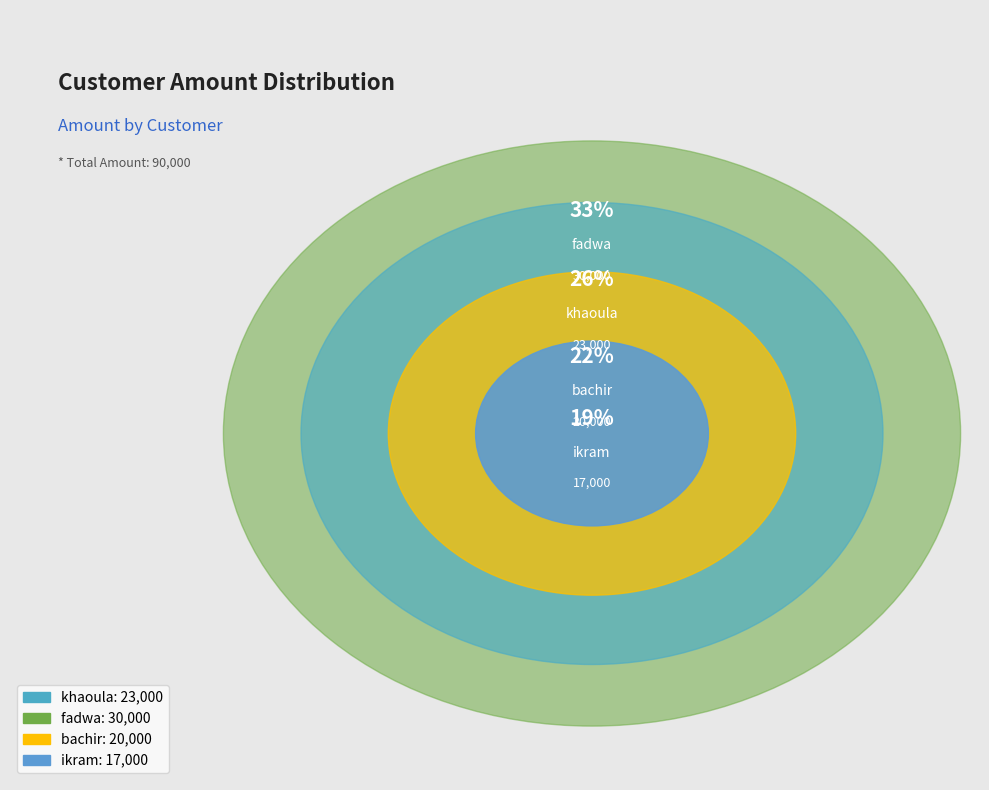

Rank the categories by value from lowest to highest.

ikram, bachir, khaoula, fadwa